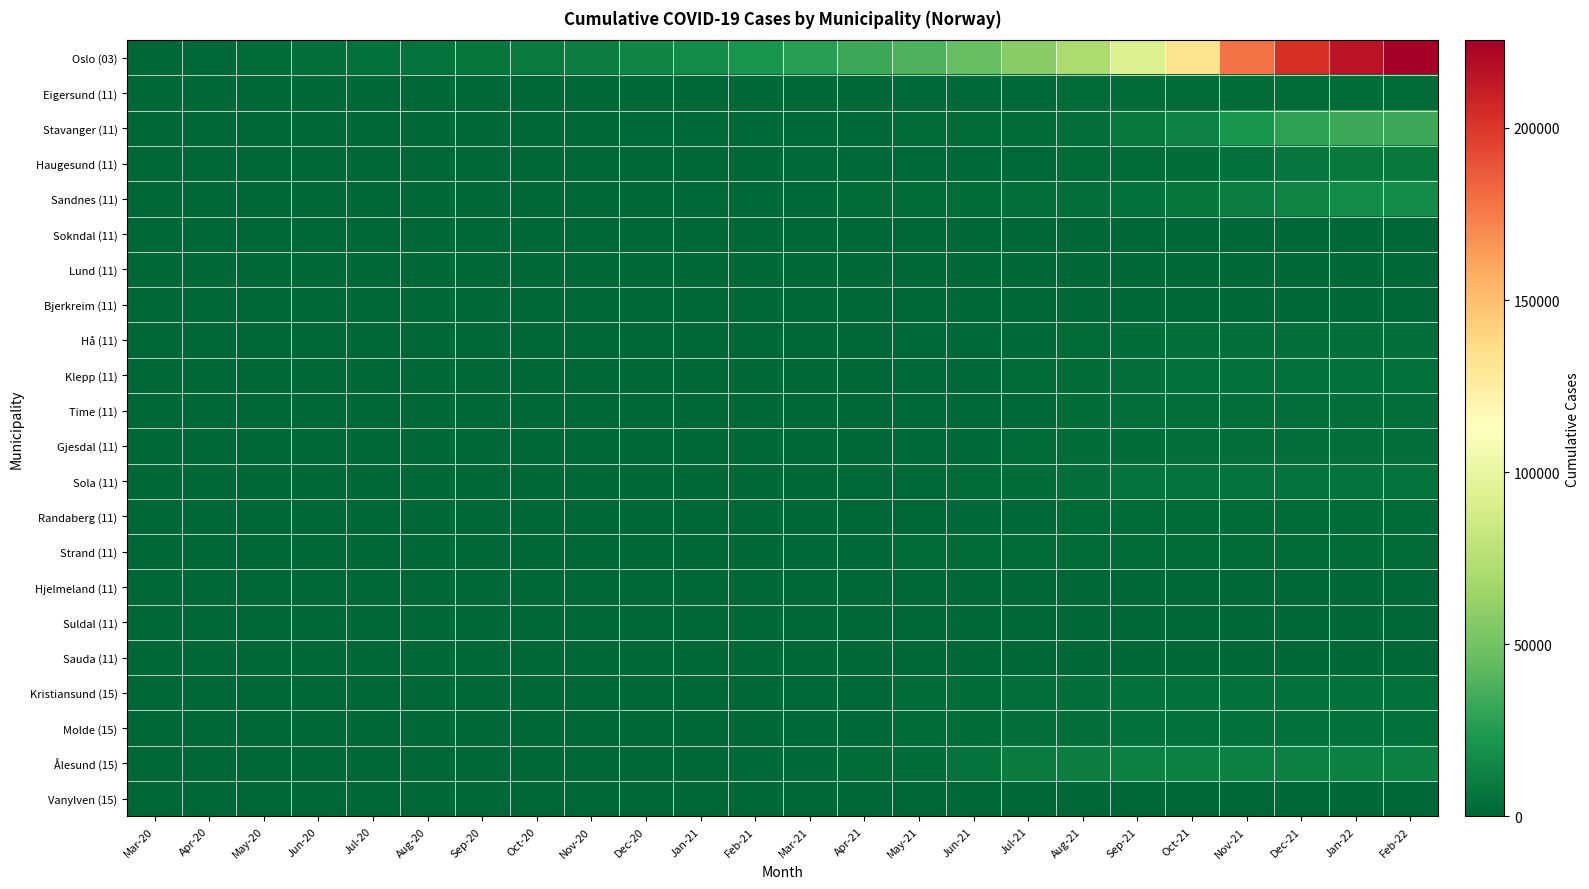

At which category does the chart reach its peak across all series?

Feb-22